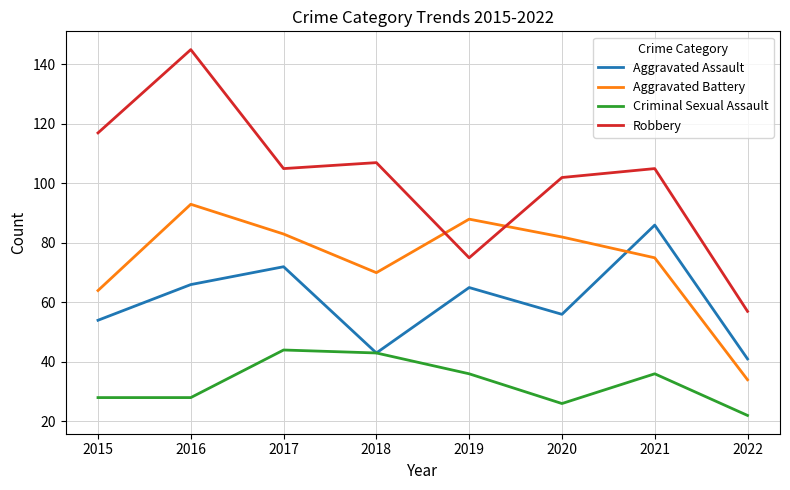

At 2022, list the series in order from largest to smallest.

Robbery, Aggravated Assault, Aggravated Battery, Criminal Sexual Assault